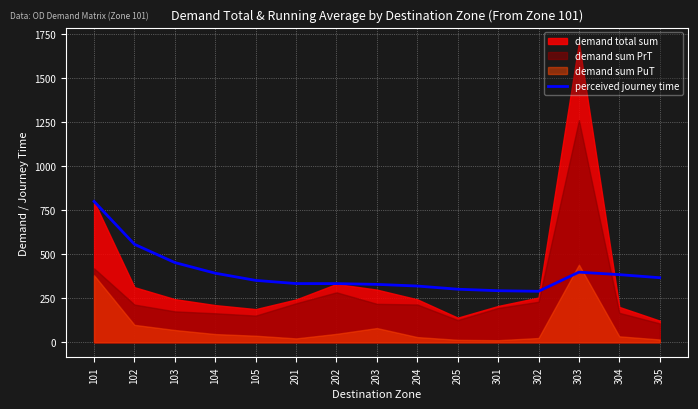

How many data points are less than 351?

7